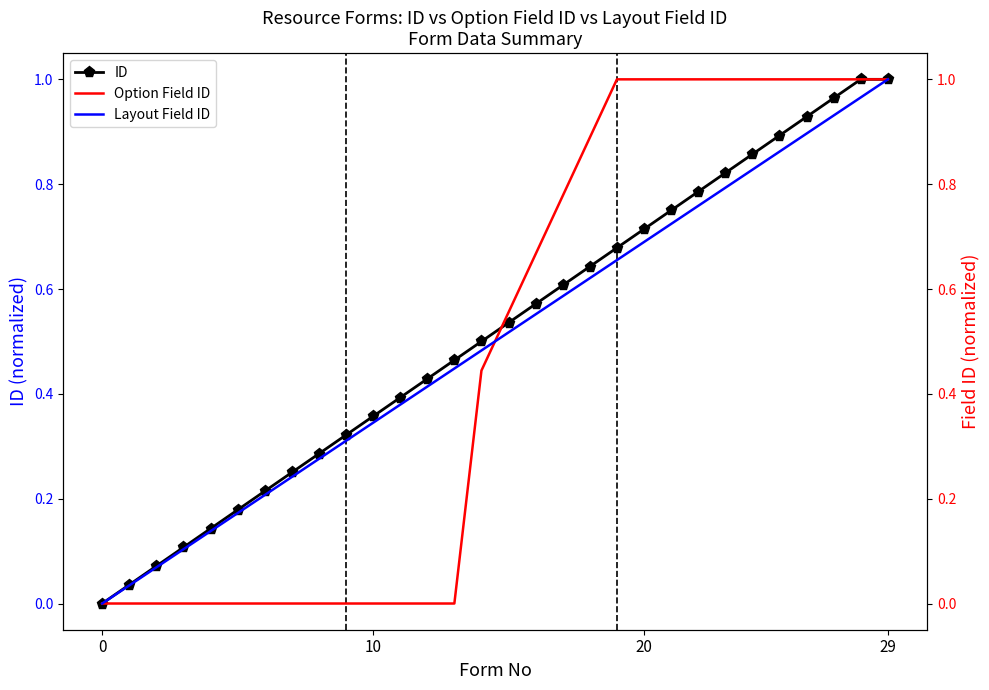

True or false: ID and Layout Field ID intersect in this chart.

False